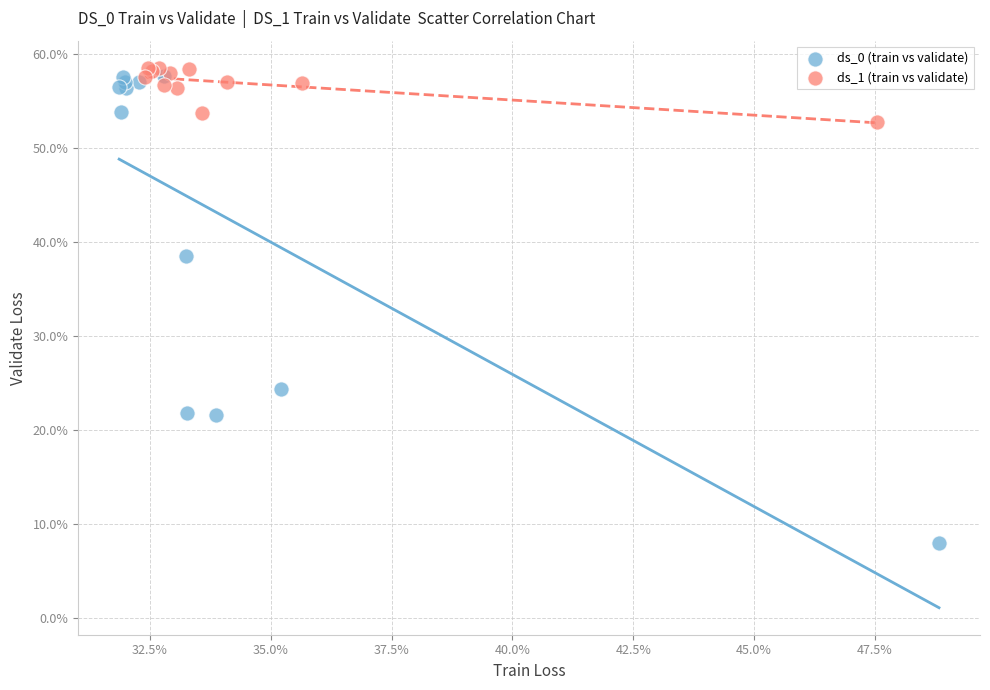

Which series has the largest Y range (max minus min)?

ds_0 (train vs validate)